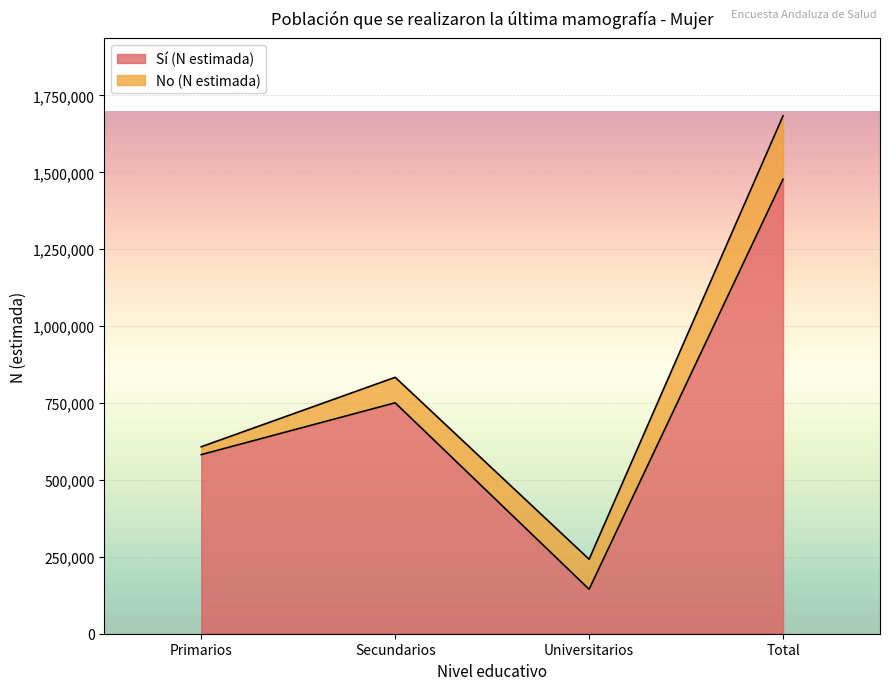

At which label is the value closest to 811058?

Secundarios